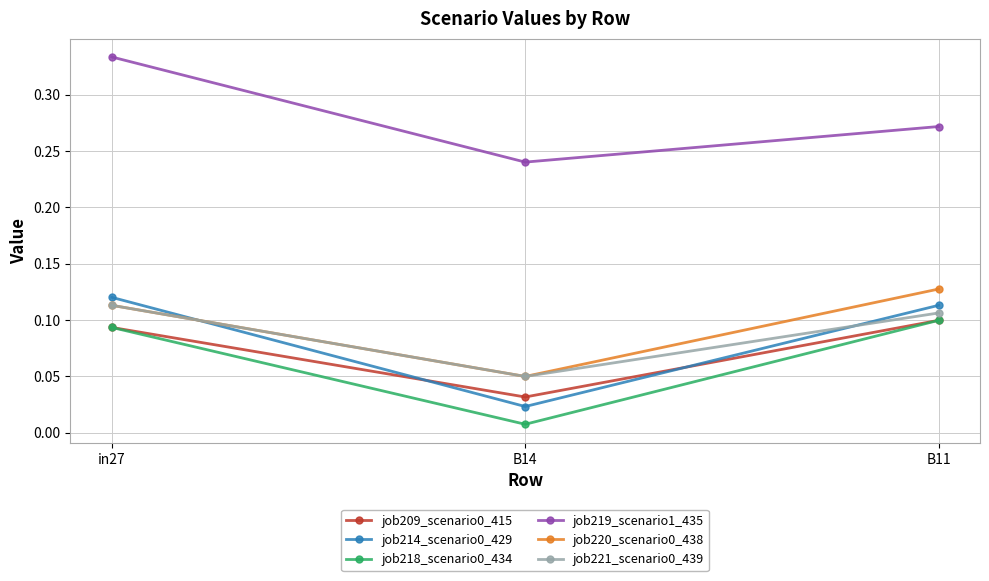

Rank the categories by job219_scenario1_435 value from lowest to highest.

B14, B11, in27